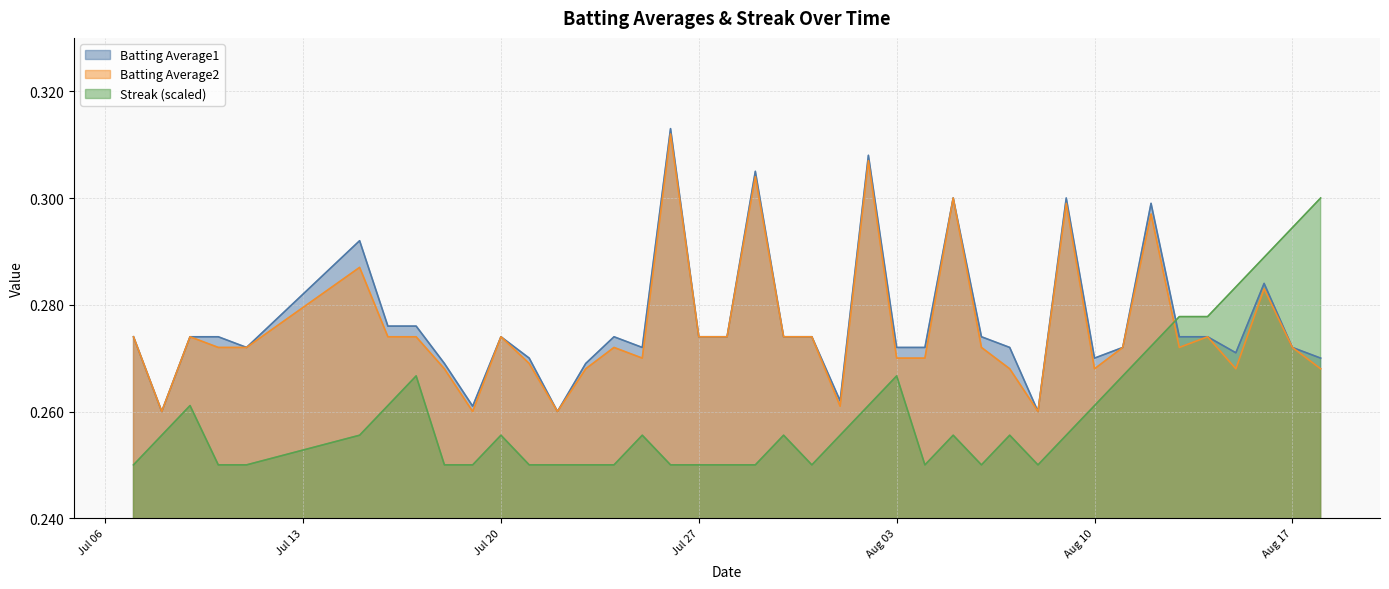

At which label does Batting Average1 reach its peak?

2010-07-26